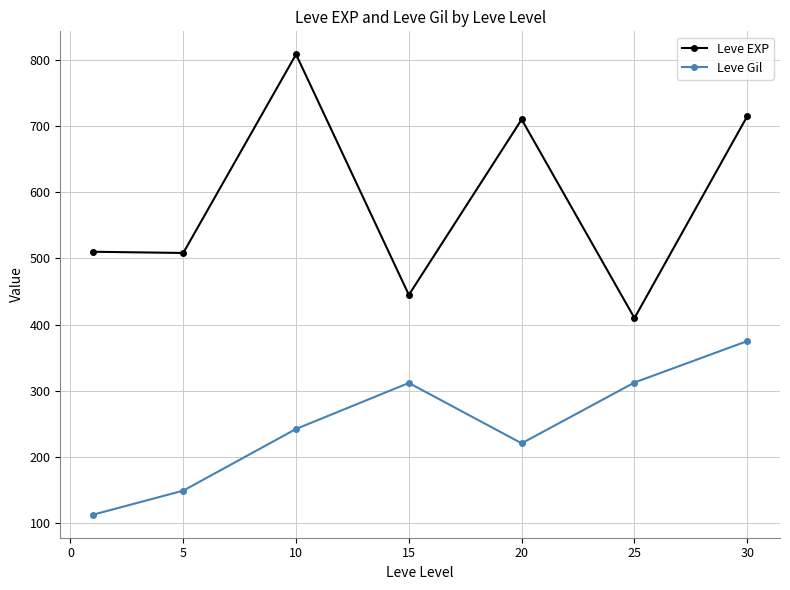

Count the number of data series in this chart.

2